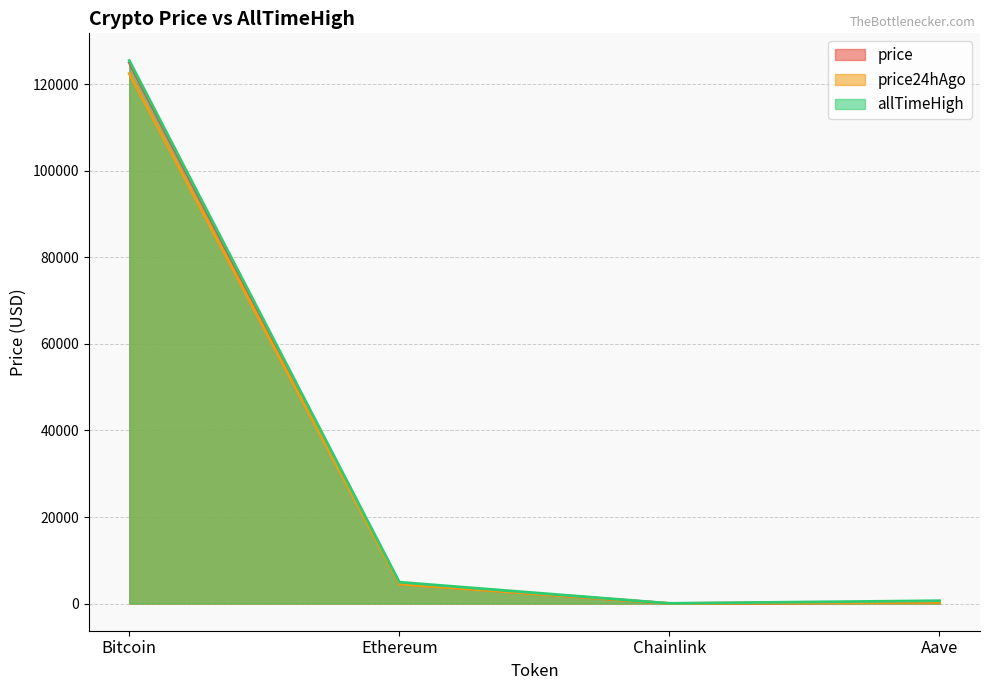

True or false: price and allTimeHigh cross at least once.

False